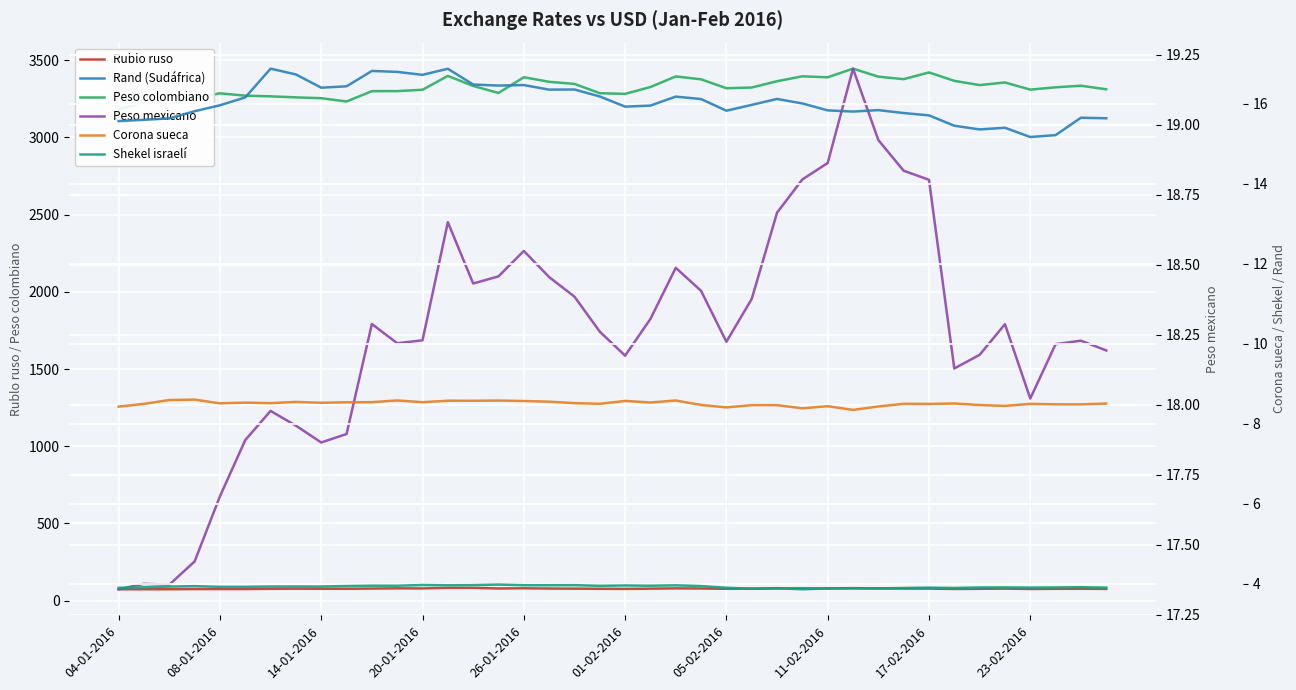

What is the average value of the Corona sueca series?

8.5